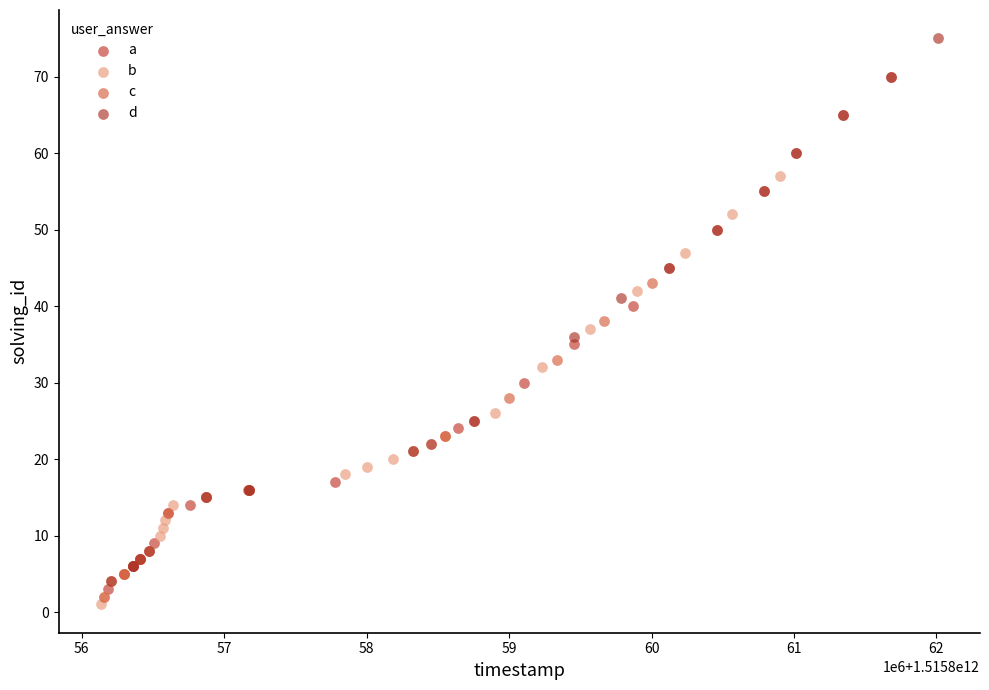

Which series contains the lowest Y value?

b